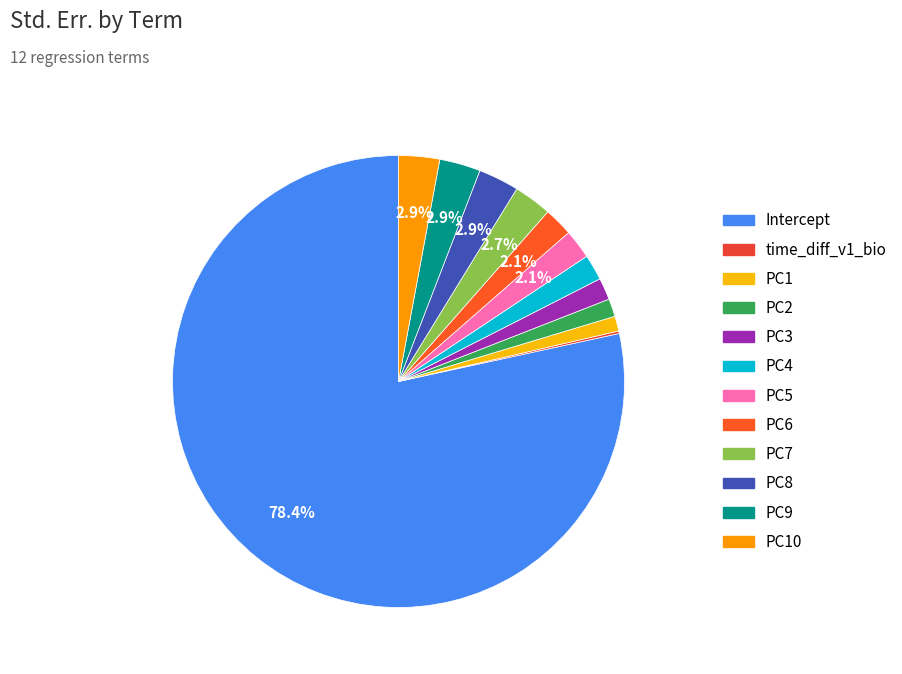

Which category accounts for the majority?

Intercept